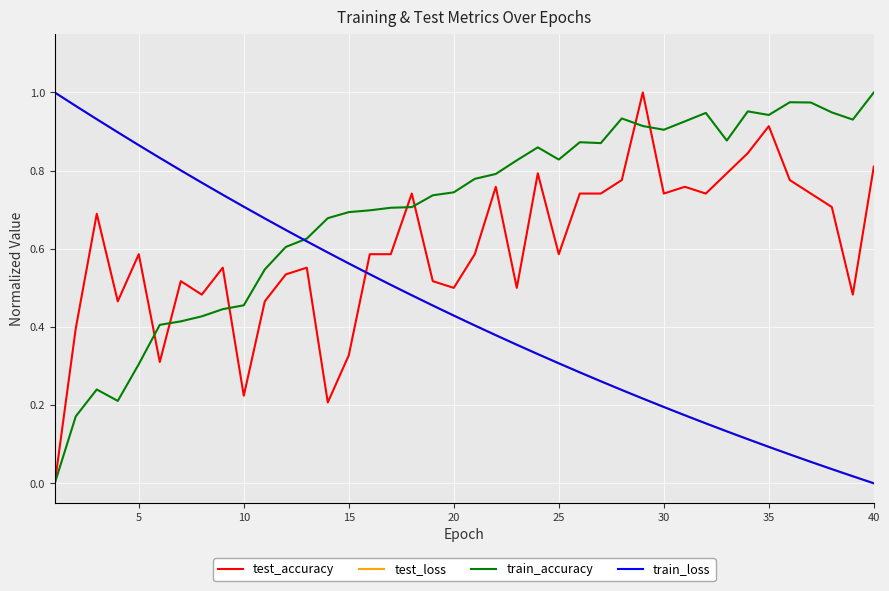

What are all the series names shown in the legend?

test_accuracy, test_loss, train_accuracy, train_loss